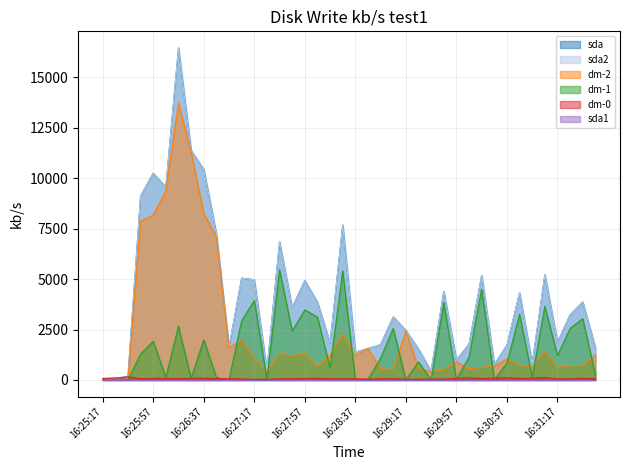

At which label is sda2 closest to 8266?

16:28:27